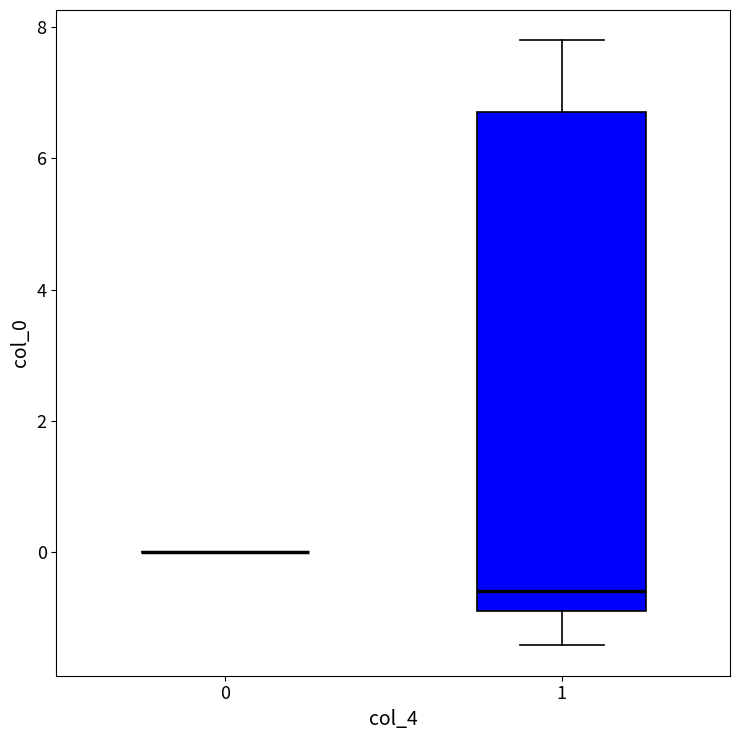

Comparing the boxes themselves (not the whiskers), which one is the tallest?

1